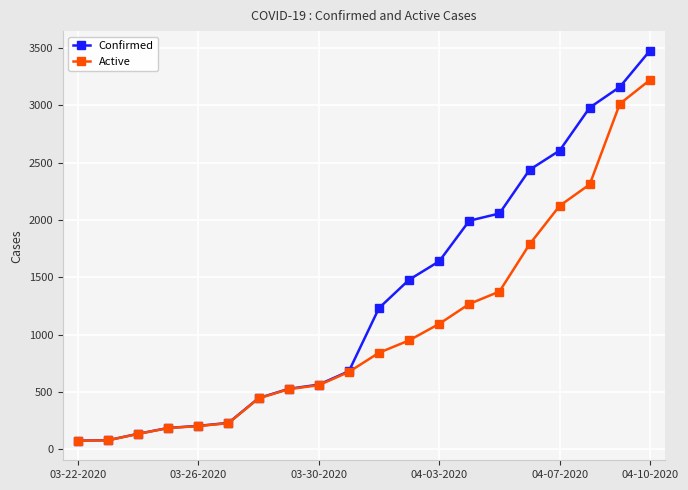

List the series in order of their overall mean, highest first.

Confirmed, Active